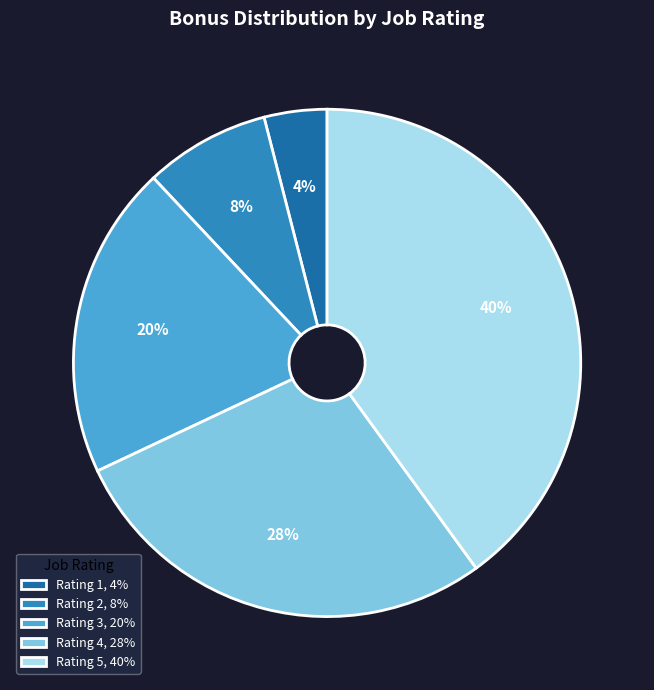

Is there a majority slice in this chart?

No